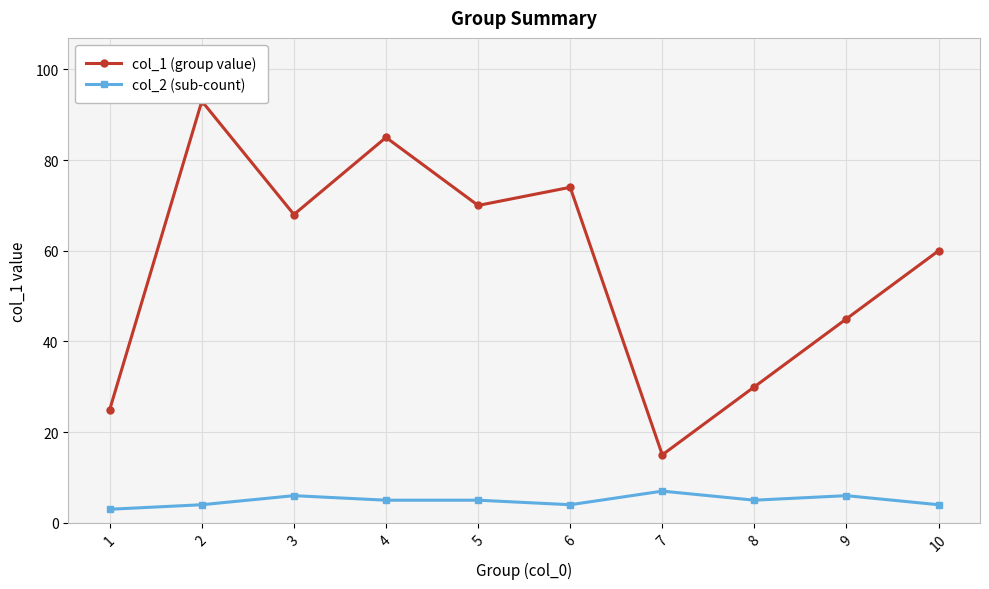

Rank the series by their average value, from lowest to highest.

col_2 (sub-count), col_1 (group value)